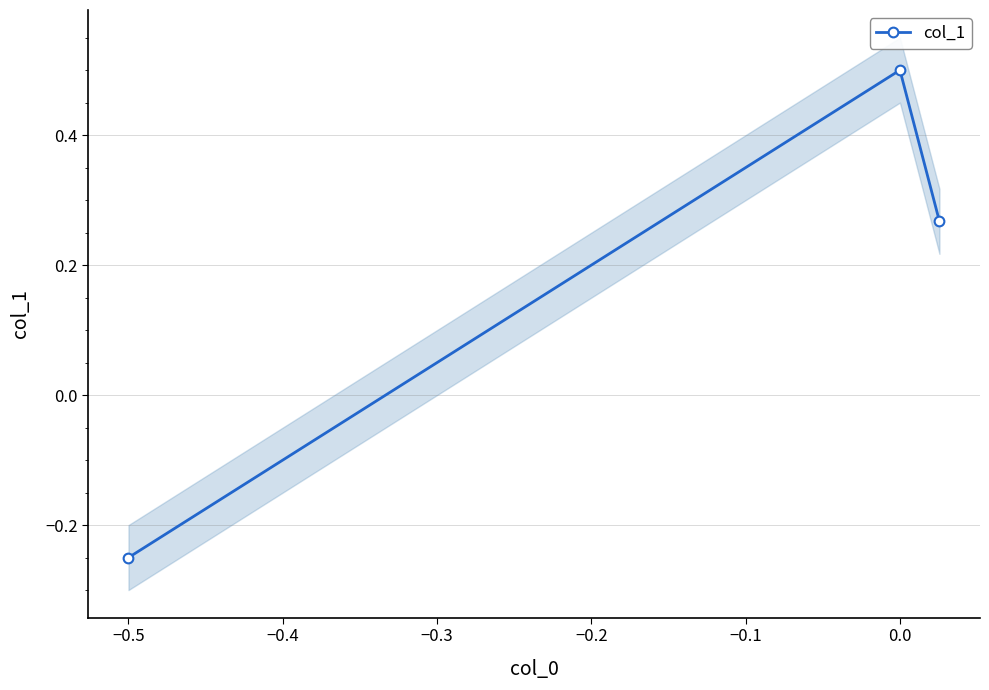

Count the number of values greater than 0.

2